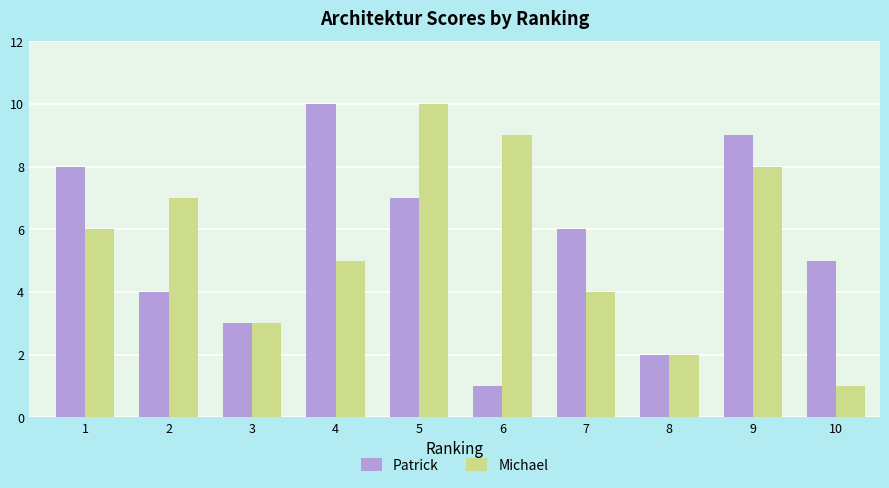

What is the value of the Patrick bar at the 6th from the left?

1